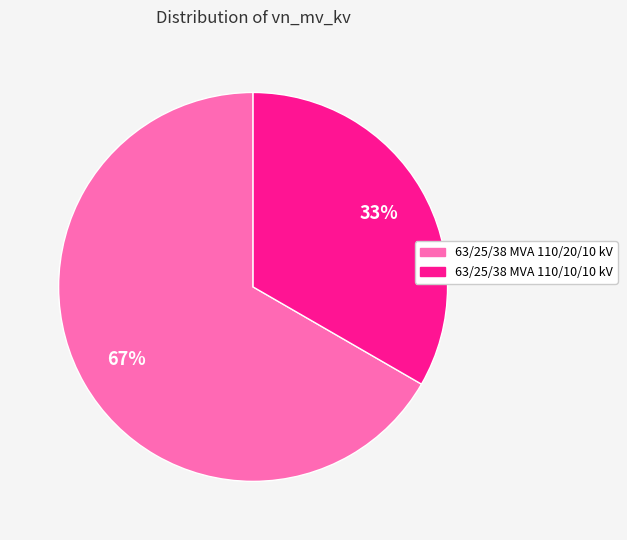

To the nearest percent, what is the combined percentage of 63/25/38 MVA 110/10/10 kV and 63/25/38 MVA 110/20/10 kV?

100%